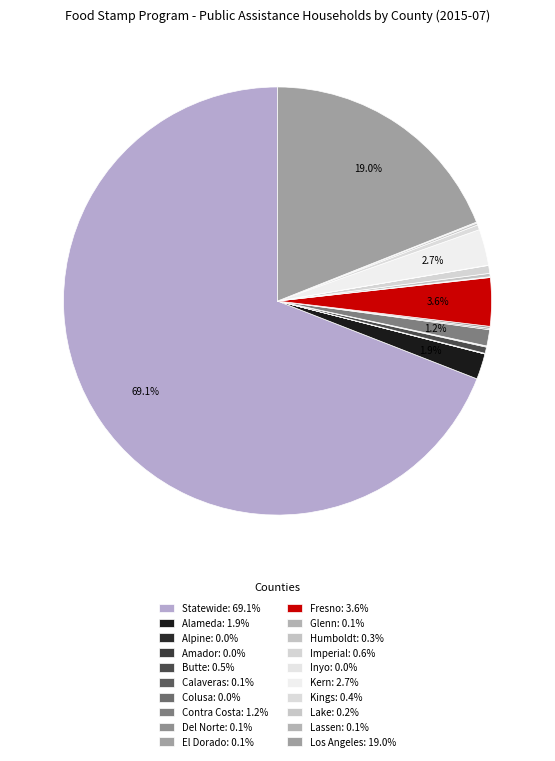

Does Statewide account for over 50% of the chart?

Yes